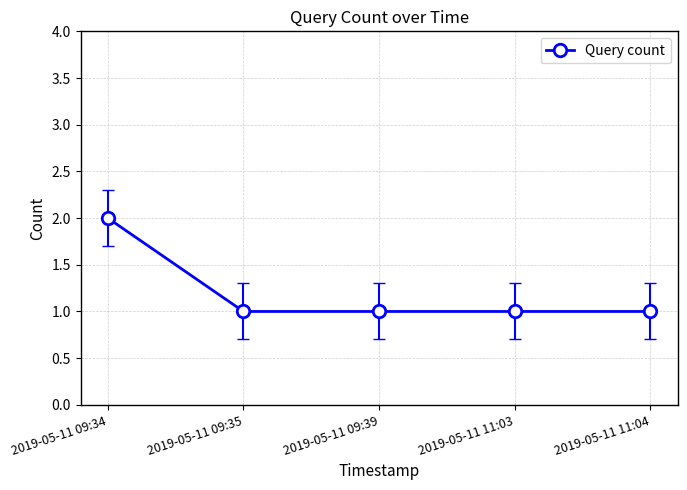

Reading right to left, what are all the values shown in this chart?

2019-05-11 11:04=1	2019-05-11 11:03=1	2019-05-11 09:39=1	2019-05-11 09:35=1	2019-05-11 09:34=2